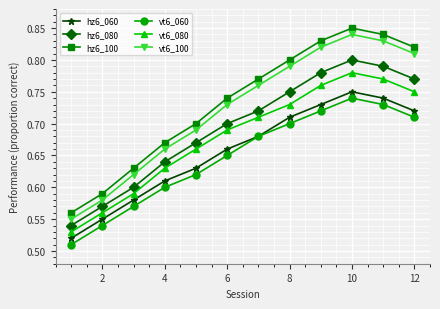

True or false: vt6_080 has more than 2 interior local peaks.

False